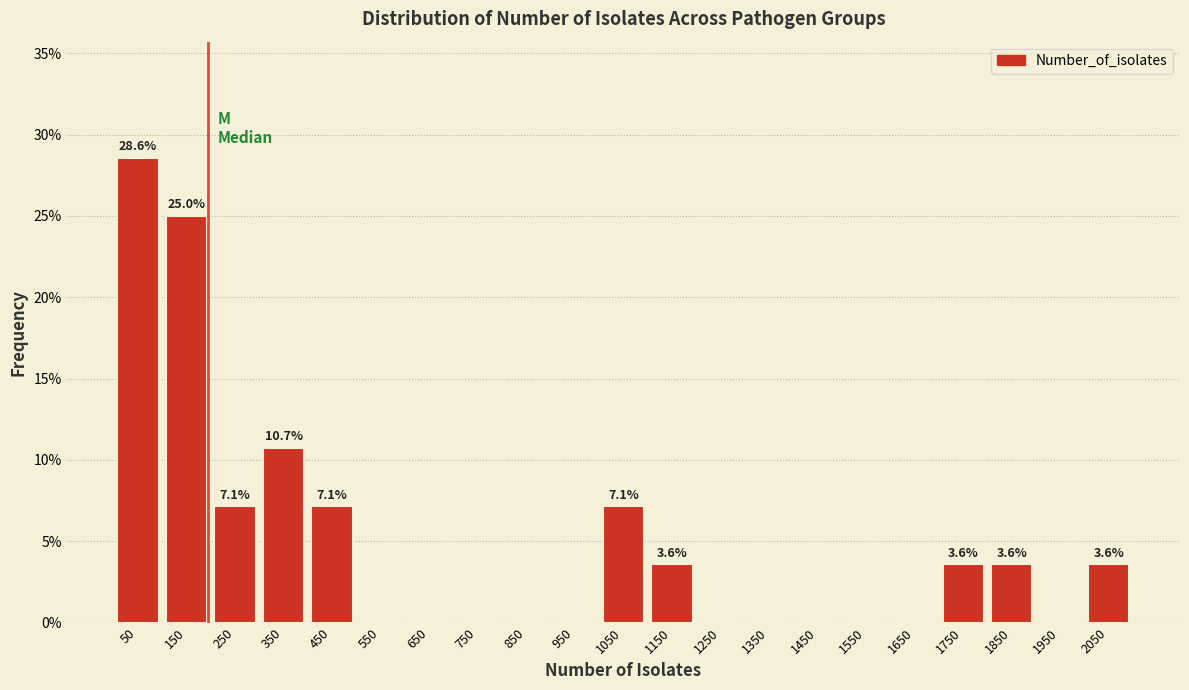

Over which range of the x-axis is the bar tallest?

0 to 100